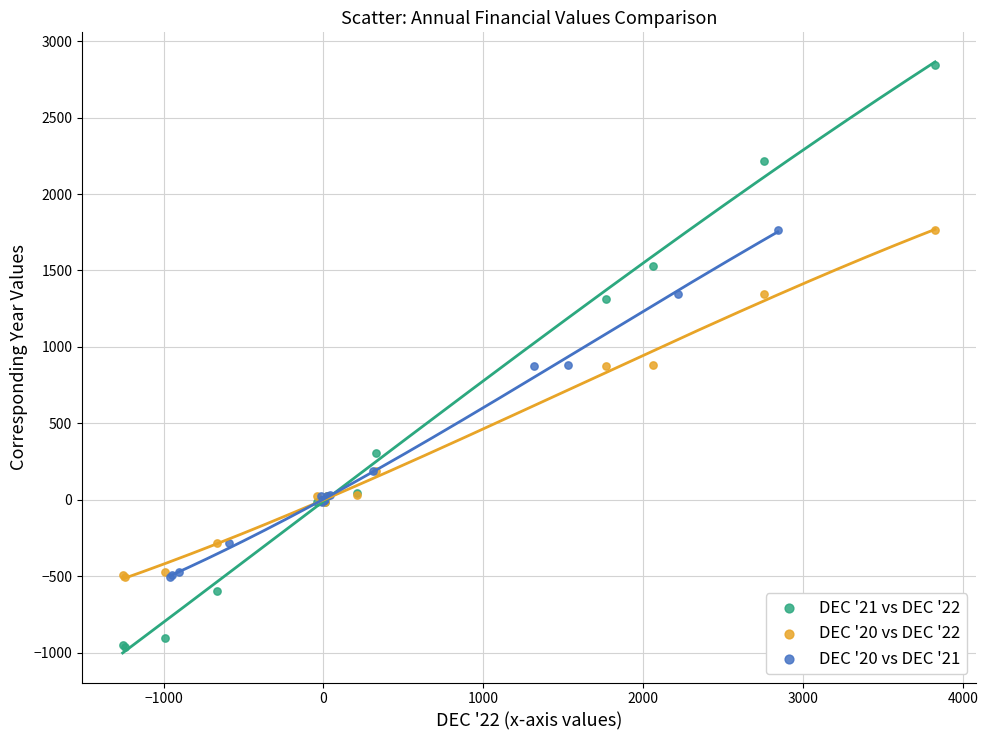

Which series reaches the minimum Y coordinate?

DEC '21 vs DEC '22